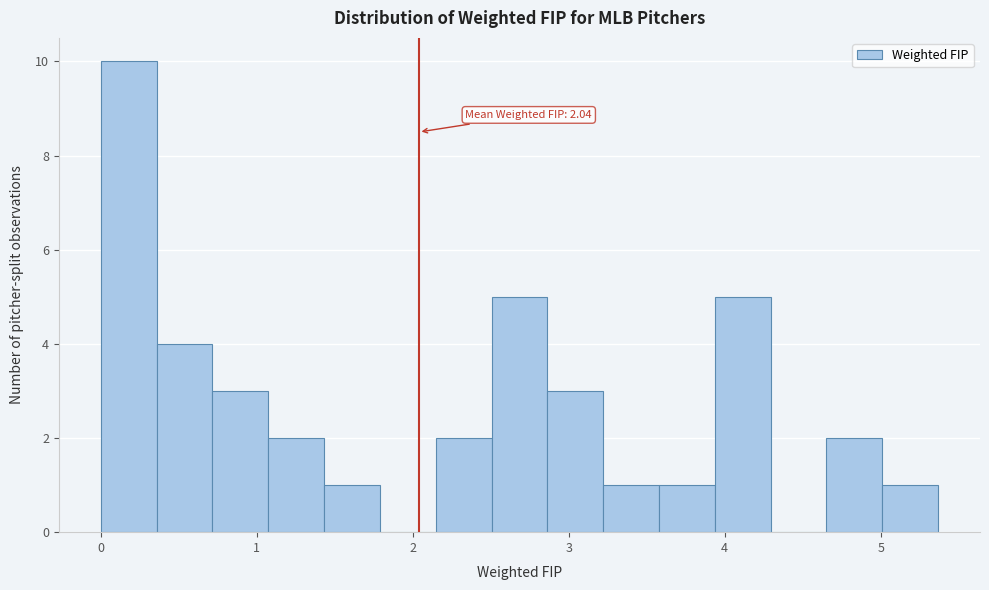

Read against the x-axis, roughly where is the centre of the tallest bar?

0.2